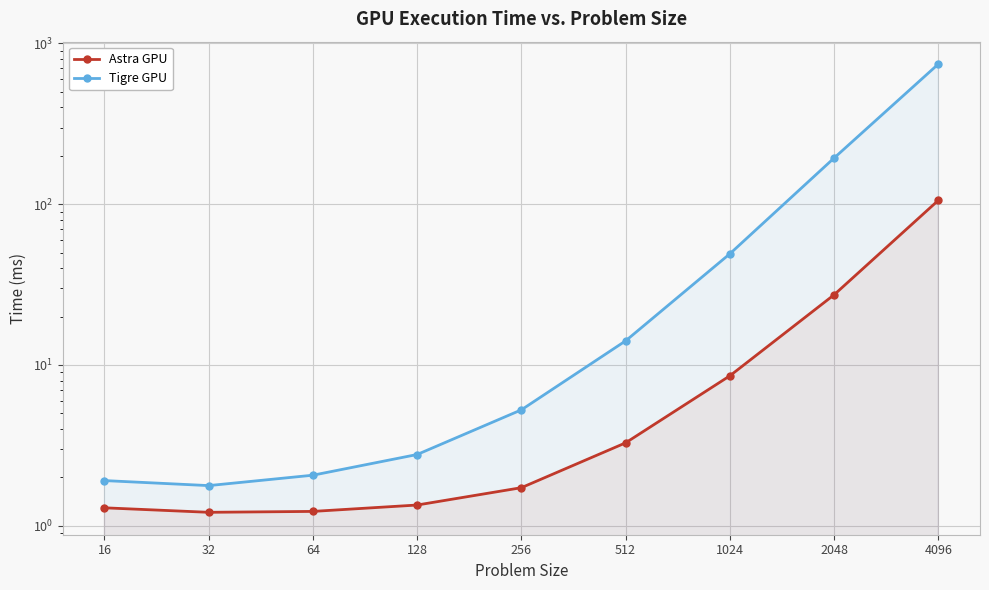

What is the maximum value shown in the chart?

744.4